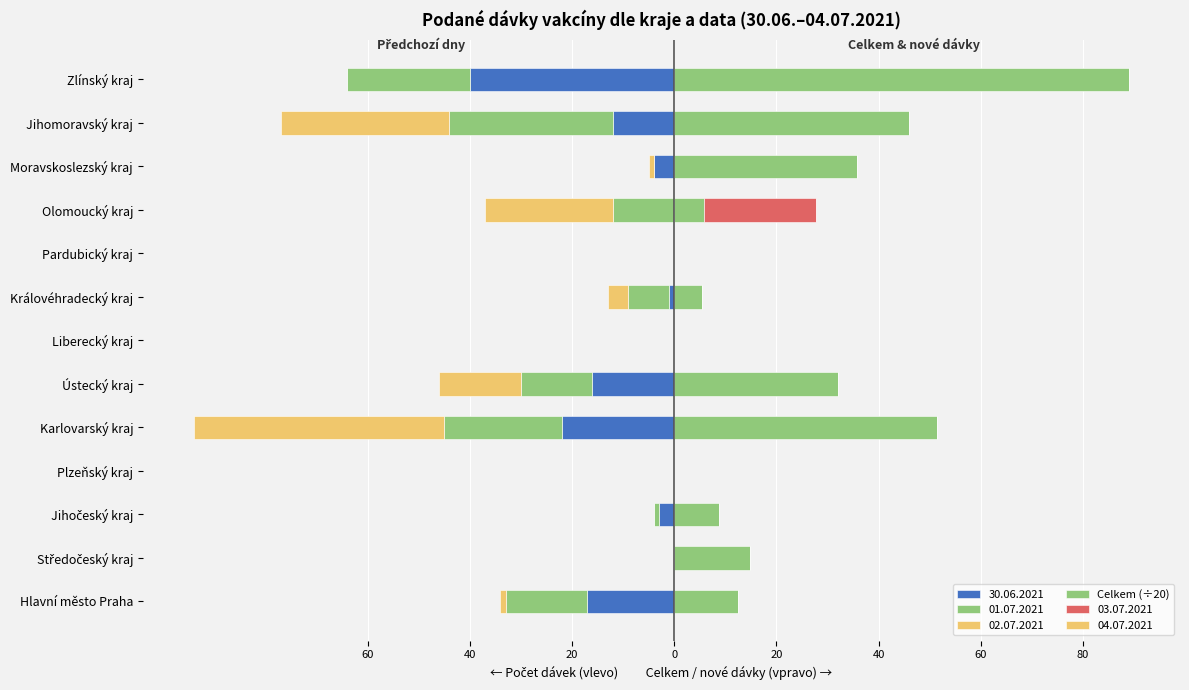

Is it true that the value at Královéhradecký kraj is 1.4?

False